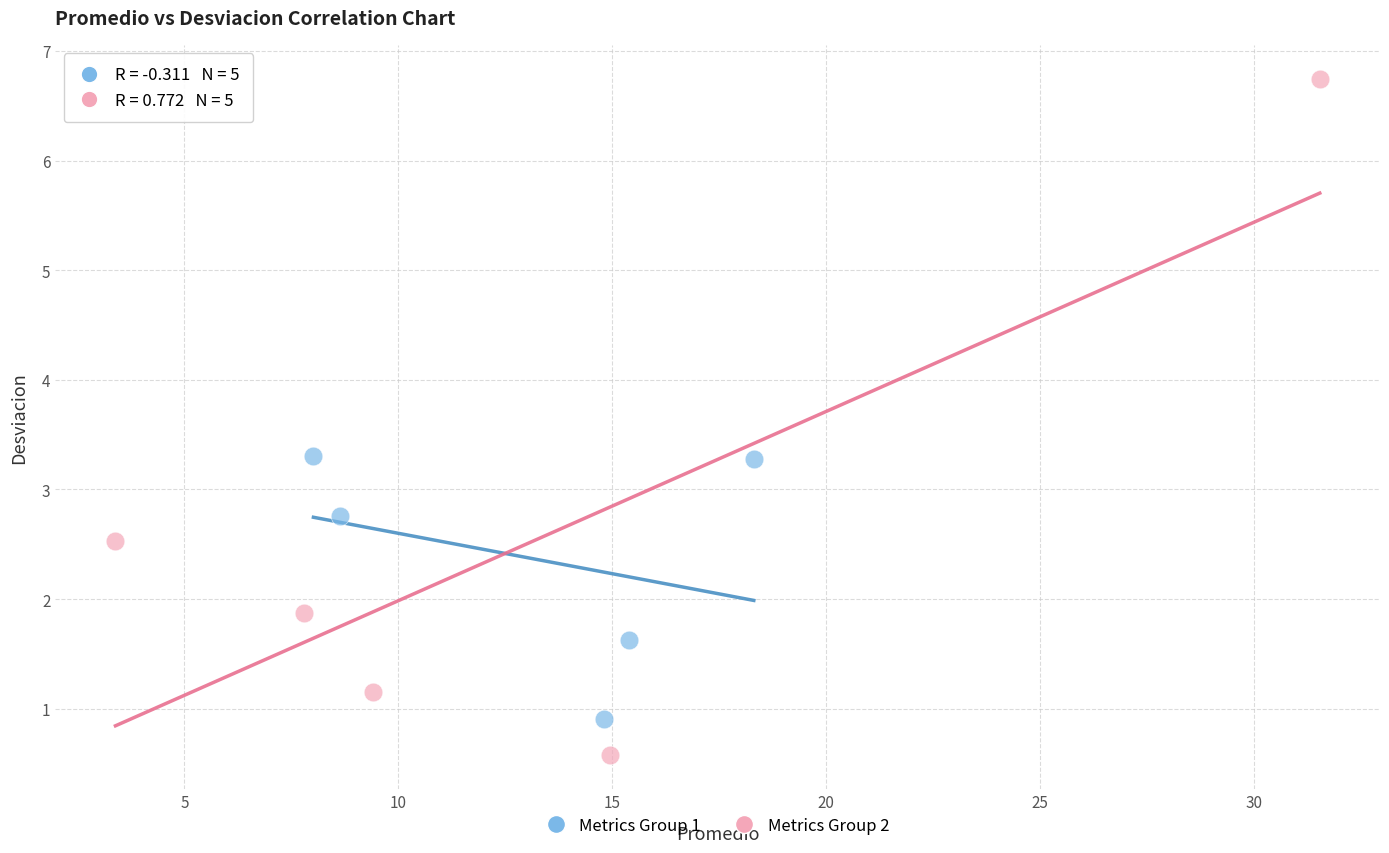

What are all the series names shown in the legend?

Metrics Group 1, Metrics Group 2